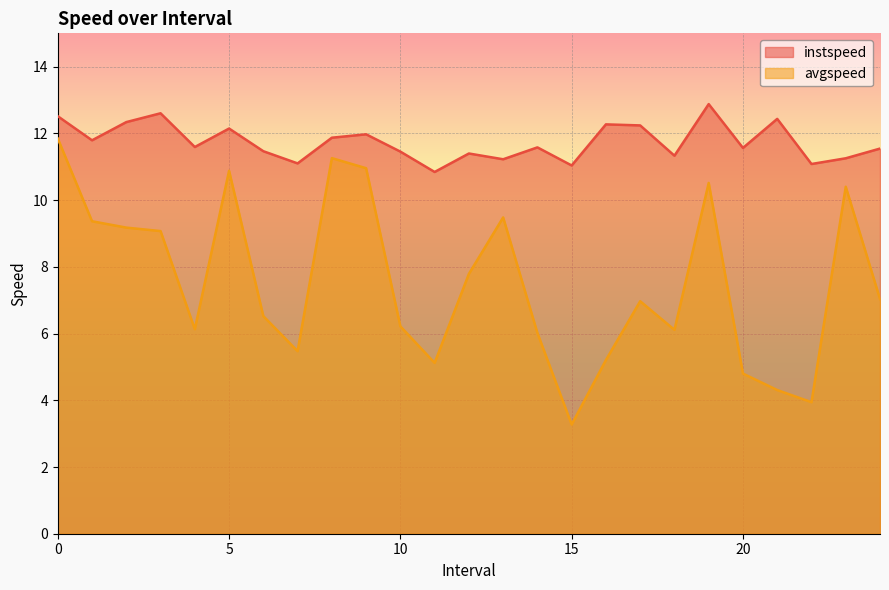

What is the label of the 21st point from the right?

4.0